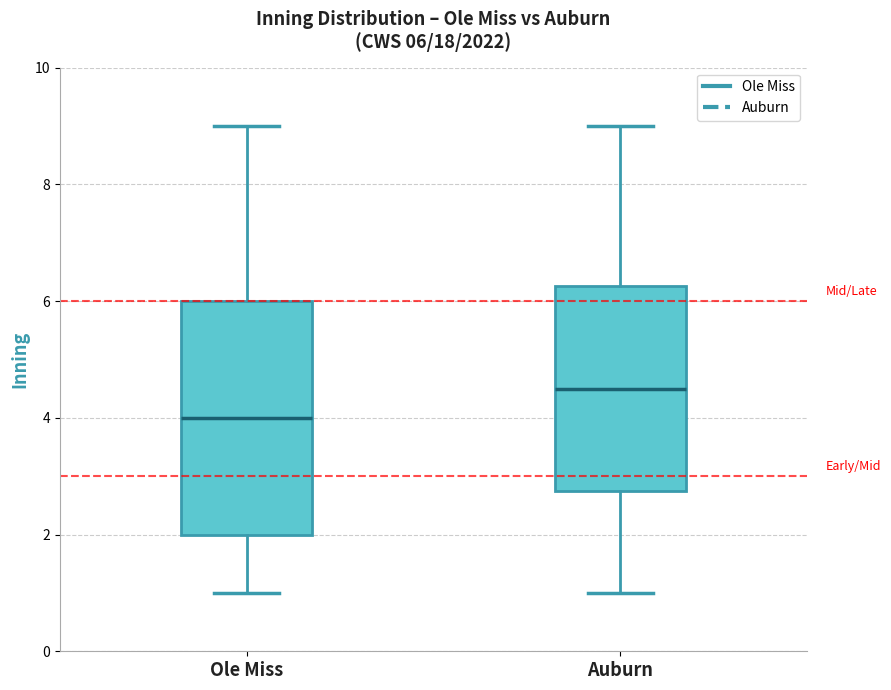

Comparing the boxes themselves (not the whiskers), which one is the tallest?

Ole Miss